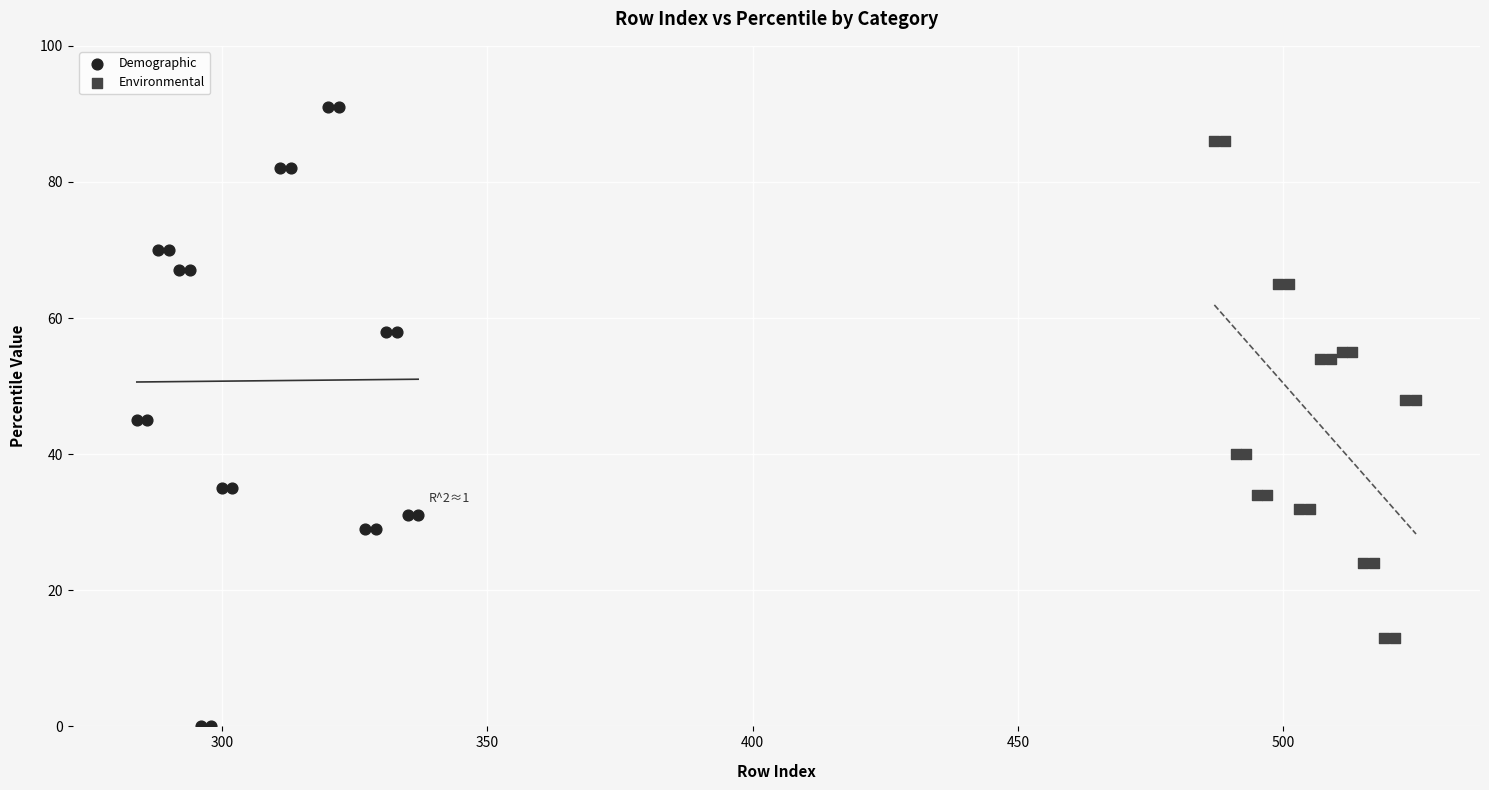

Which series contains the lowest Y value?

Demographic